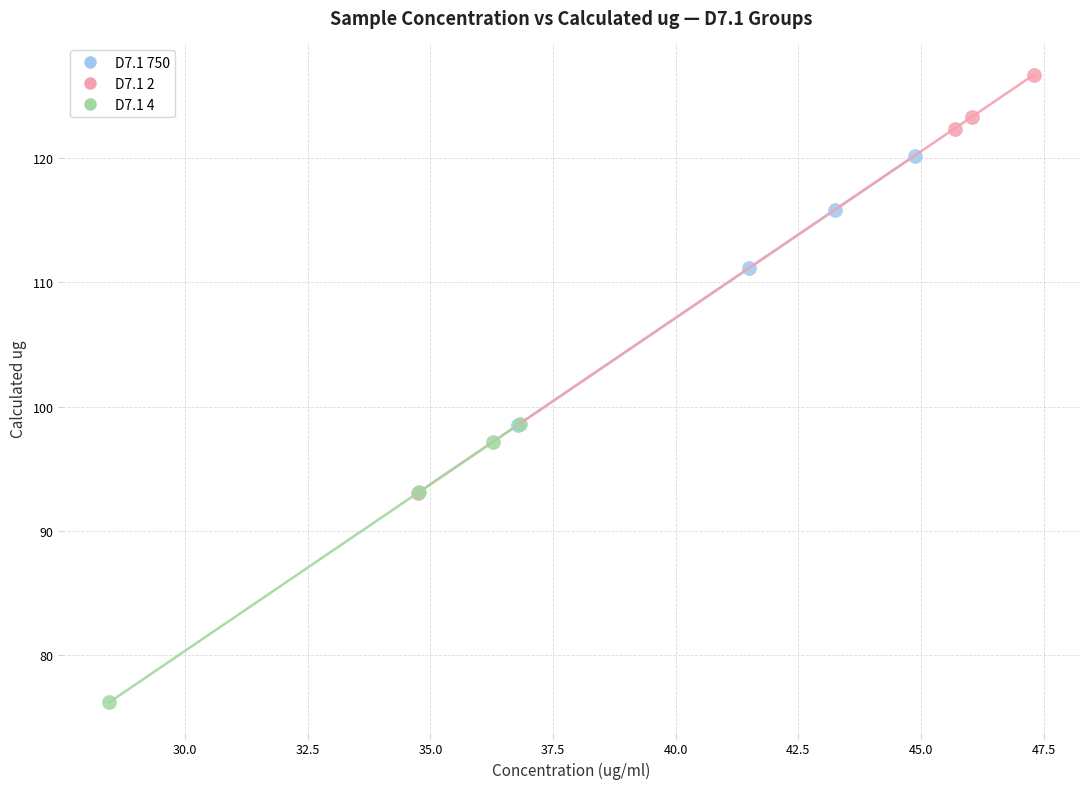

What are all the series names shown in the legend?

D7.1 750, D7.1 2, D7.1 4